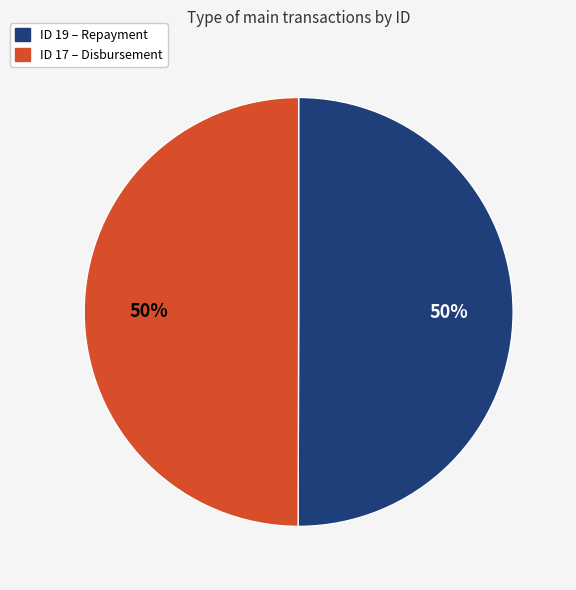

To the nearest percent, what is the average slice percentage?

50%